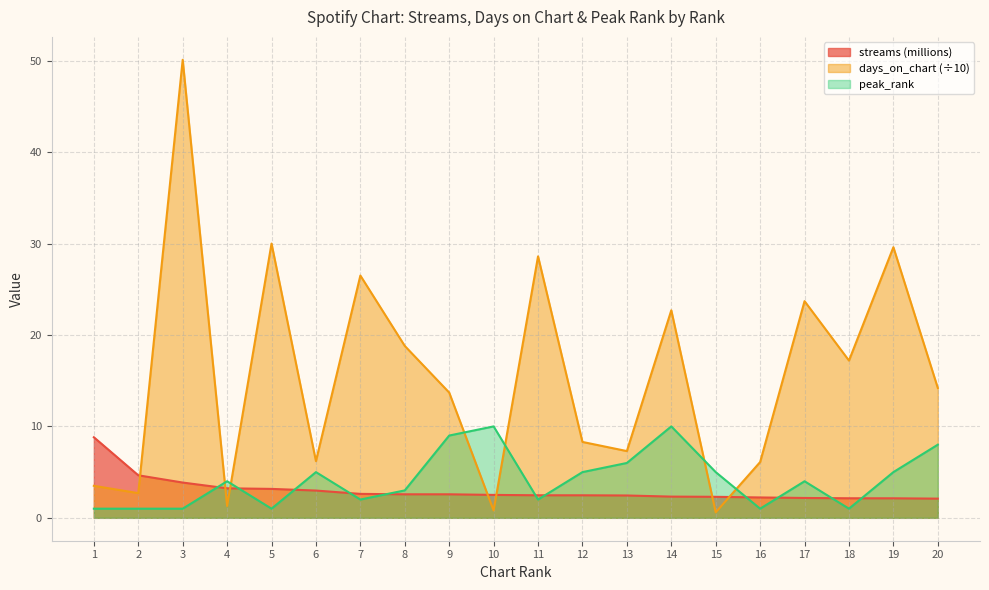

What are all the series names shown in the legend?

streams (millions), days_on_chart (÷10), peak_rank